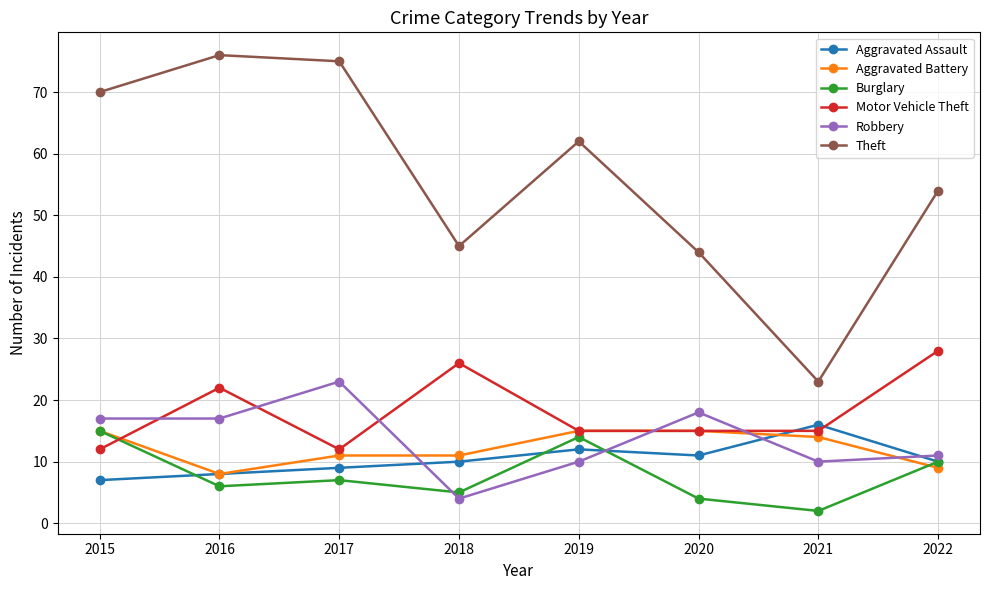

The Aggravated Assault series shows 11 at 2020. True or false?

True